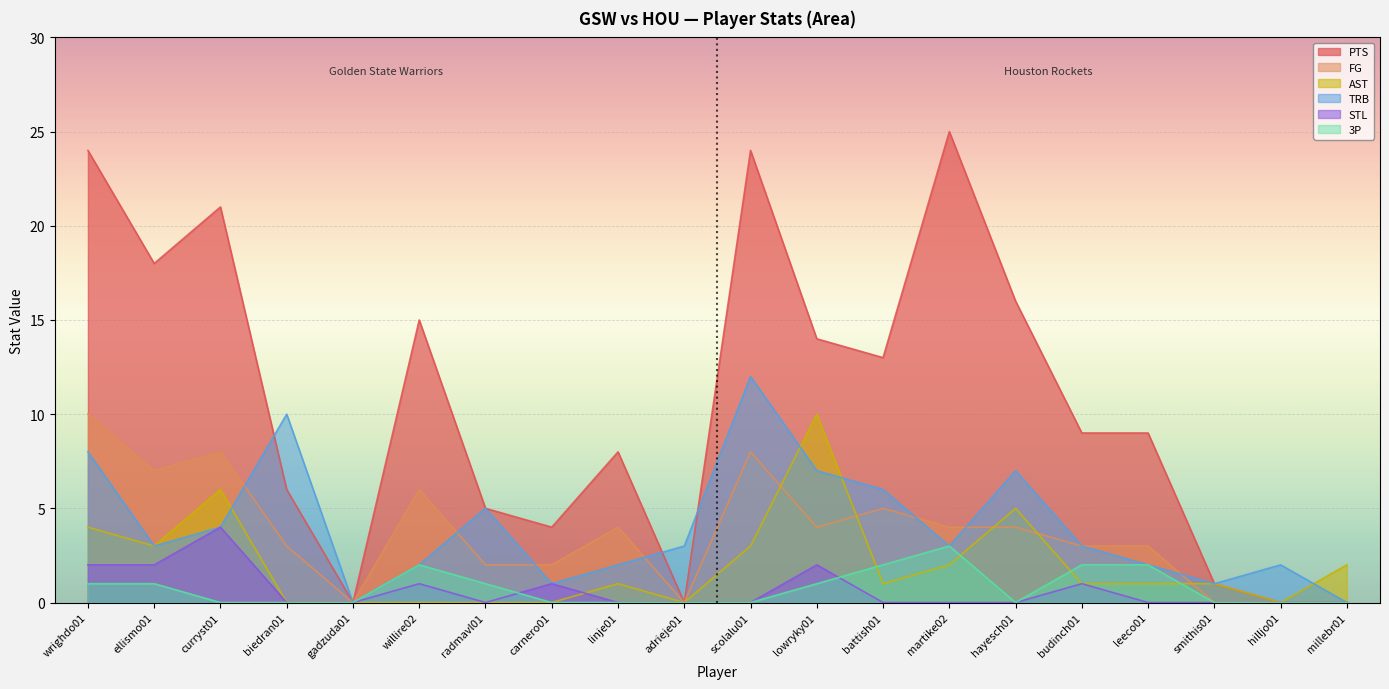

Reading left to right, extract all data points from this chart.

PTS: wrighdo01=24	ellismo01=18	curryst01=21	biedran01=6	gadzuda01=0	willire02=15	radmavl01=5	carnero01=4	linje01=8	adrieje01=0	scolalu01=24	lowryky01=14	battish01=13	martike02=25	hayesch01=16	budinch01=9	leeco01=9	smithis01=1	hilljo01=0	millebr01=0
FG: wrighdo01=10	ellismo01=7	curryst01=8	biedran01=3	gadzuda01=0	willire02=6	radmavl01=2	carnero01=2	linje01=4	adrieje01=0	scolalu01=8	lowryky01=4	battish01=5	martike02=4	hayesch01=4	budinch01=3	leeco01=3	smithis01=0	hilljo01=0	millebr01=0
AST: wrighdo01=4	ellismo01=3	curryst01=6	biedran01=0	gadzuda01=0	willire02=0	radmavl01=0	carnero01=0	linje01=1	adrieje01=0	scolalu01=3	lowryky01=10	battish01=1	martike02=2	hayesch01=5	budinch01=1	leeco01=1	smithis01=1	hilljo01=0	millebr01=2
TRB: wrighdo01=8	ellismo01=3	curryst01=4	biedran01=10	gadzuda01=0	willire02=2	radmavl01=5	carnero01=1	linje01=2	adrieje01=3	scolalu01=12	lowryky01=7	battish01=6	martike02=3	hayesch01=7	budinch01=3	leeco01=2	smithis01=1	hilljo01=2	millebr01=0
STL: wrighdo01=2	ellismo01=2	curryst01=4	biedran01=0	gadzuda01=0	willire02=1	radmavl01=0	carnero01=1	linje01=0	adrieje01=0	scolalu01=0	lowryky01=2	battish01=0	martike02=0	hayesch01=0	budinch01=1	leeco01=0	smithis01=0	hilljo01=0	millebr01=0
3P: wrighdo01=1	ellismo01=1	curryst01=0	biedran01=0	gadzuda01=0	willire02=2	radmavl01=1	carnero01=0	linje01=0	adrieje01=0	scolalu01=0	lowryky01=1	battish01=2	martike02=3	hayesch01=0	budinch01=2	leeco01=2	smithis01=0	hilljo01=0	millebr01=0